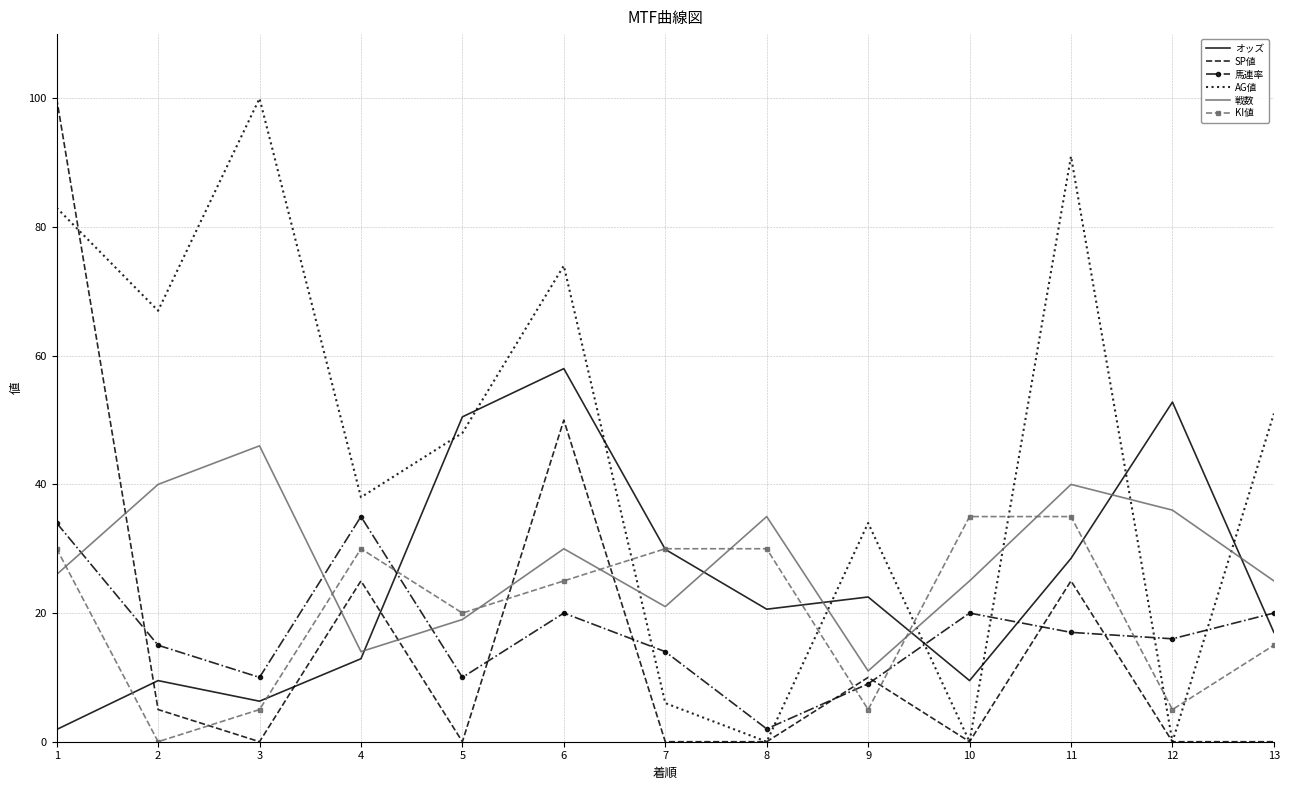

True or false: オッズ and AG値 cross at least once.

True